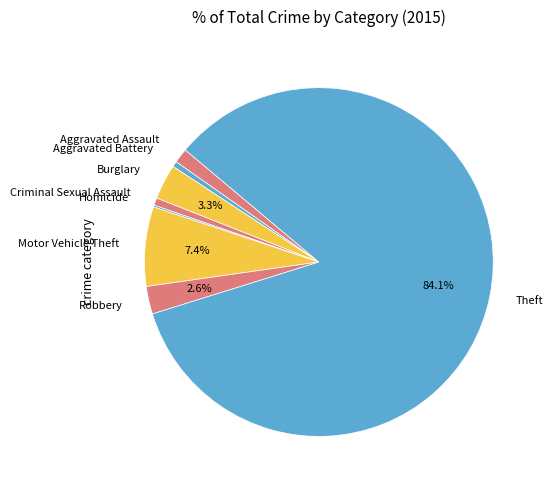

Is it true that Theft is 84% of the pie?

True